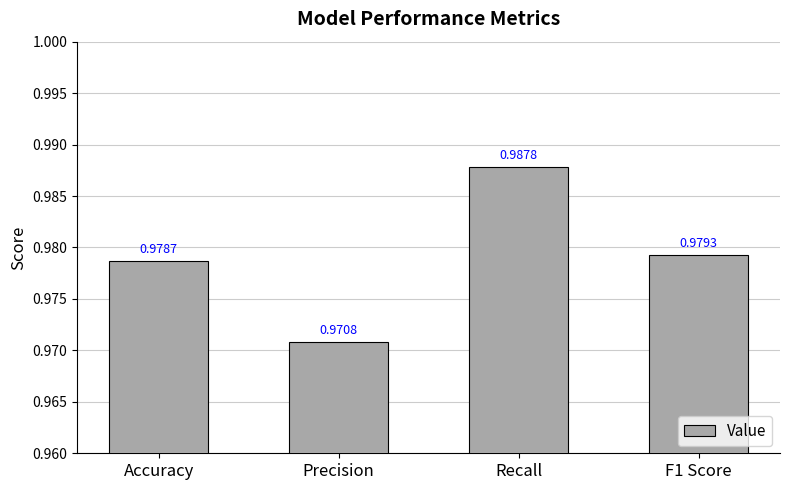

Rank the categories by value from highest to lowest.

Recall, F1 Score, Accuracy, Precision